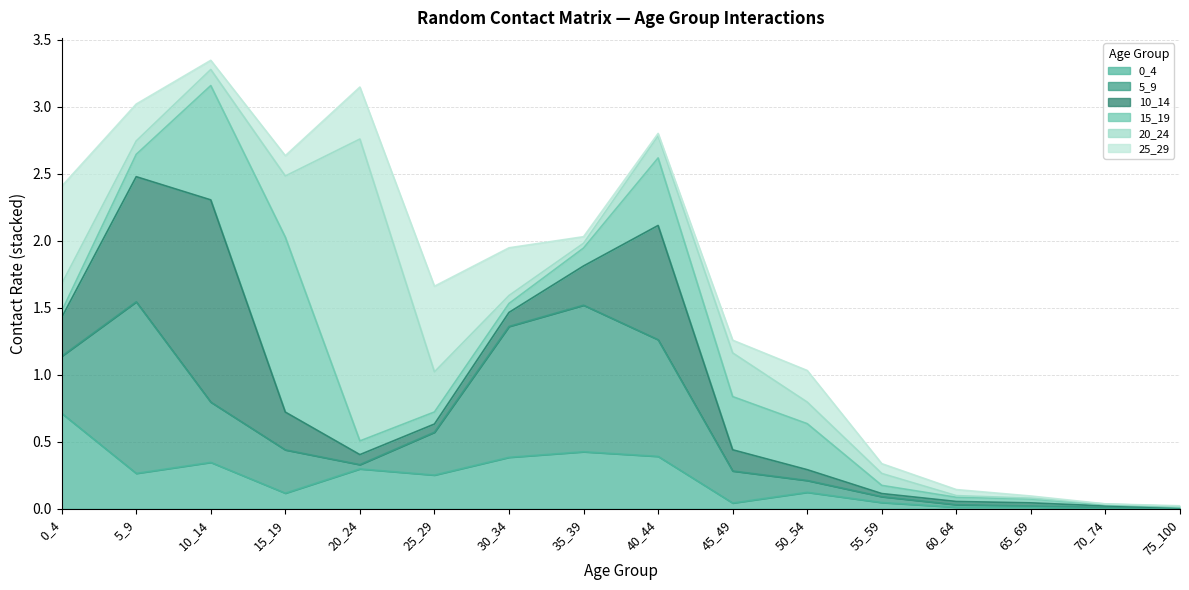

At which category is the sum across all series the highest?

10_14